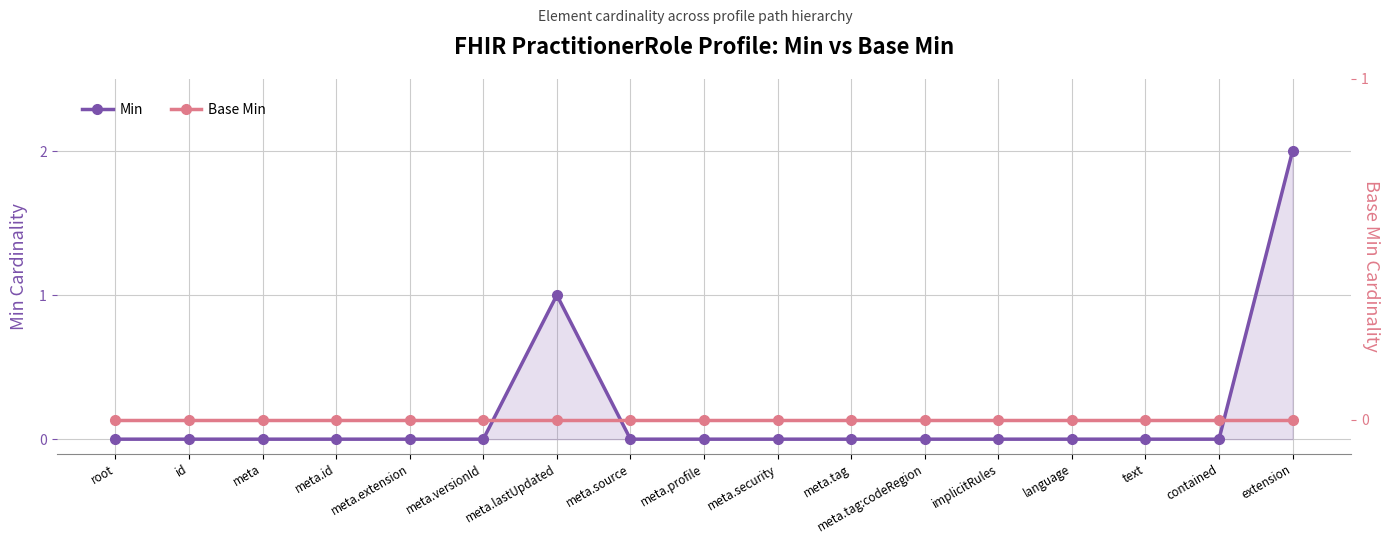

How many lines are shown in the chart?

2